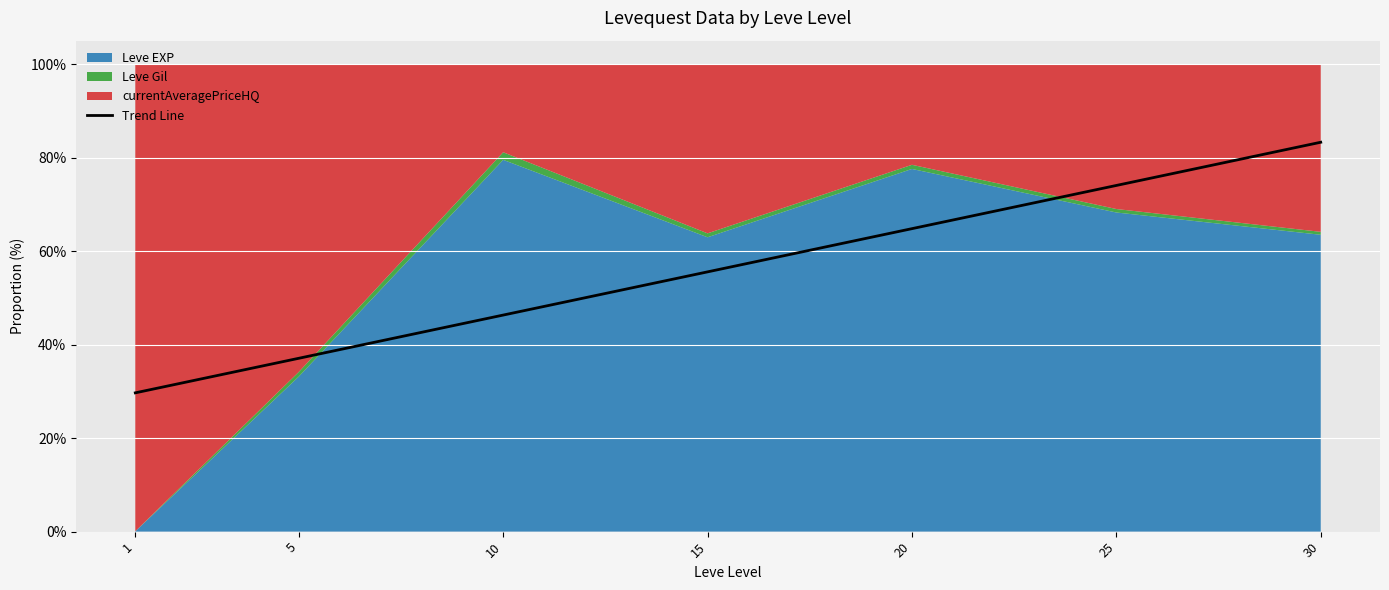

The value at 5 is 37.1. True or false?

True